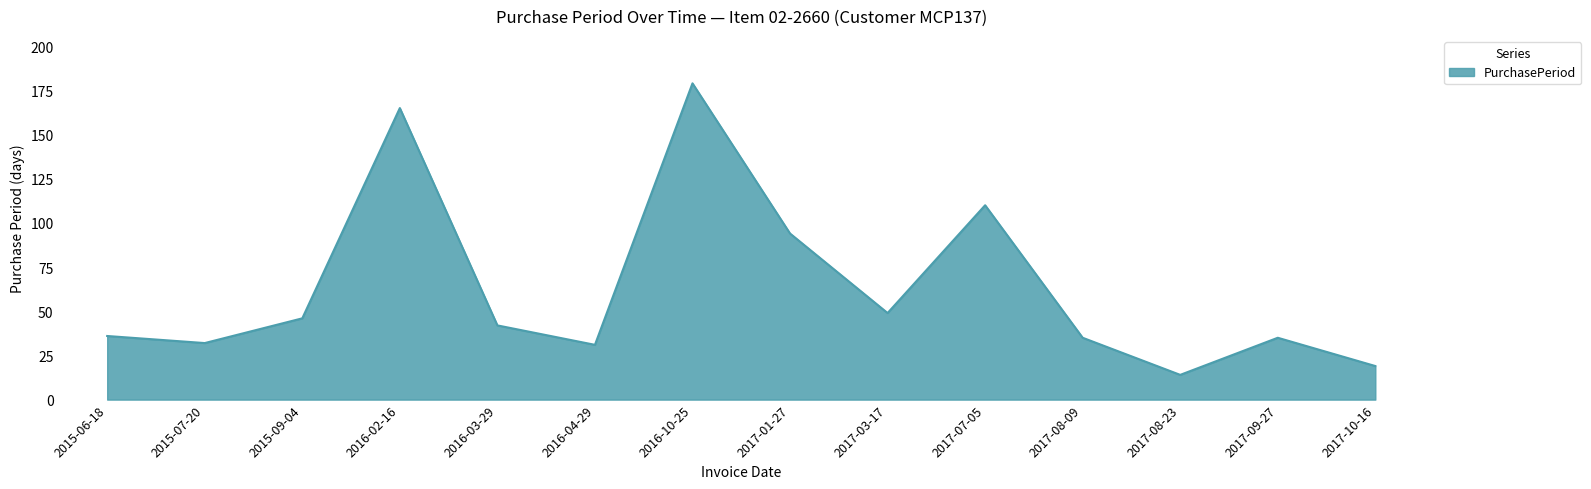

Is it true that the value at 2015-06-18 is 49?

False